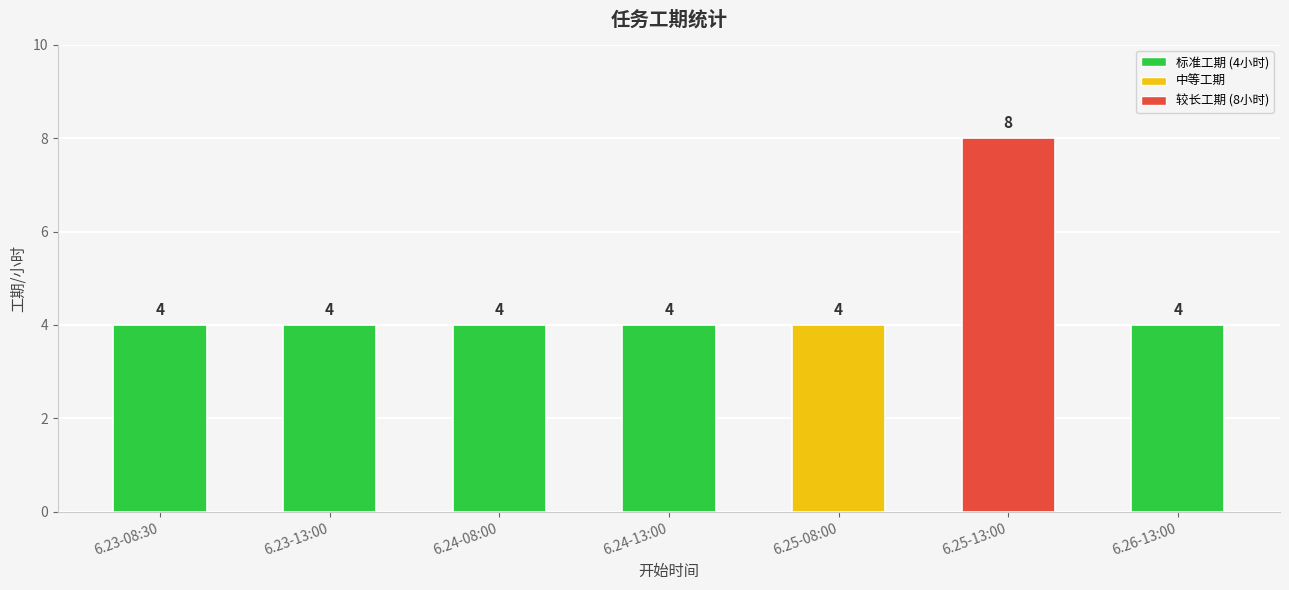

How many distinct data groups are displayed?

1